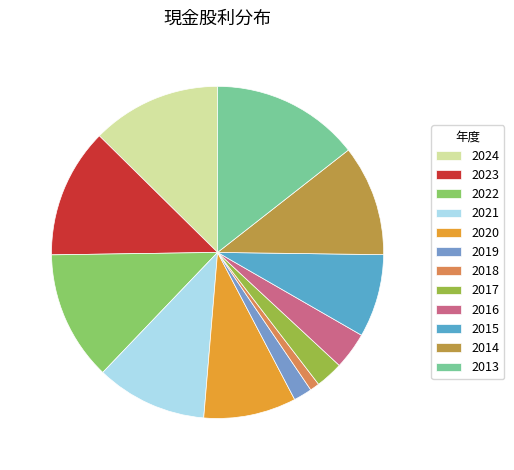

How many slices are in this pie chart?

12